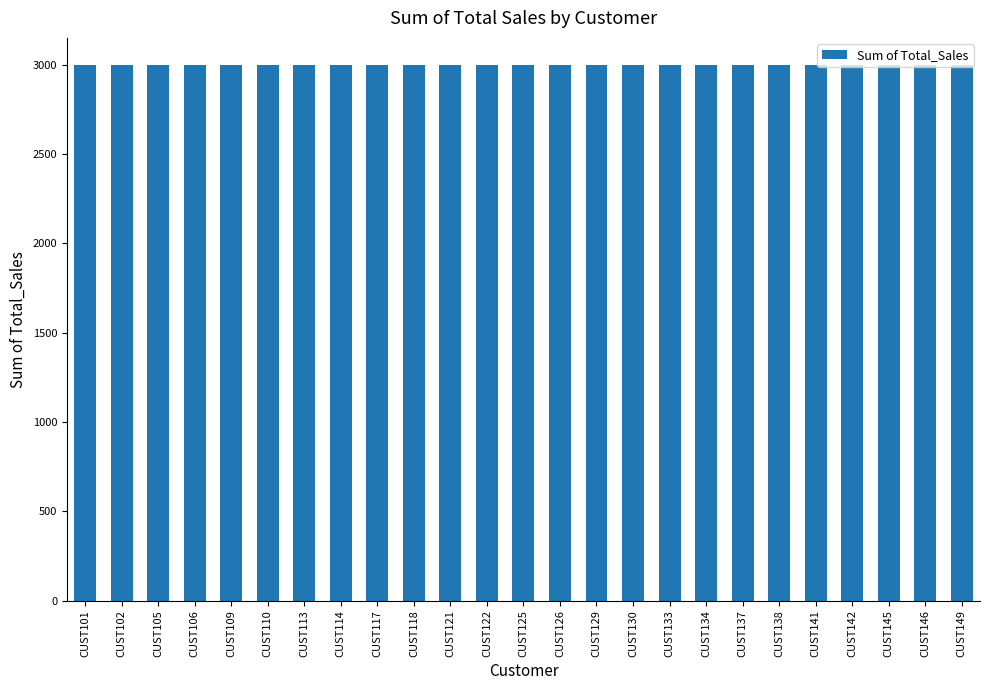

True or false: the data shows 3000 at CUST146.

True